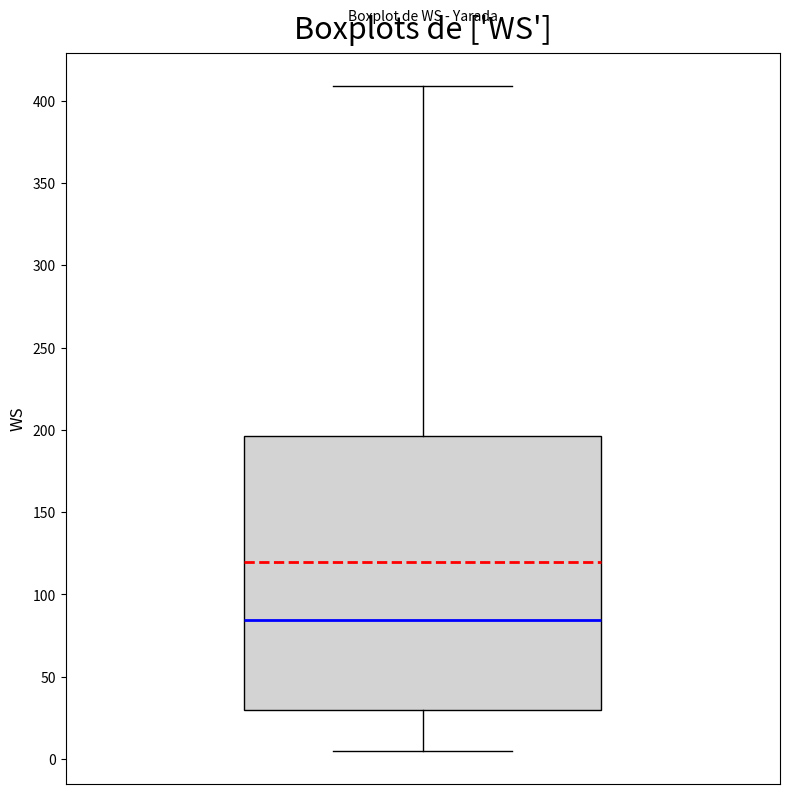

Read this box plot against the y-axis: the position of the median line, the range covered by the box, and the ends of both whiskers. The values are not printed on the chart, so give them approximately, as read against the axis.

median 85, box 30 to 195, whiskers 5 to 410